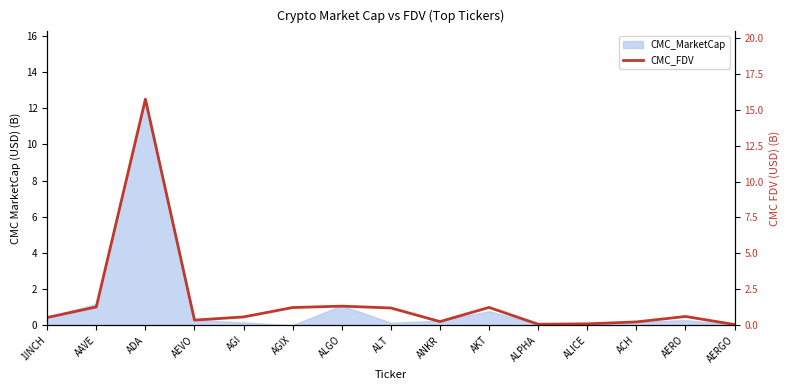

Is it true that the value at ALICE is 0.1?

True